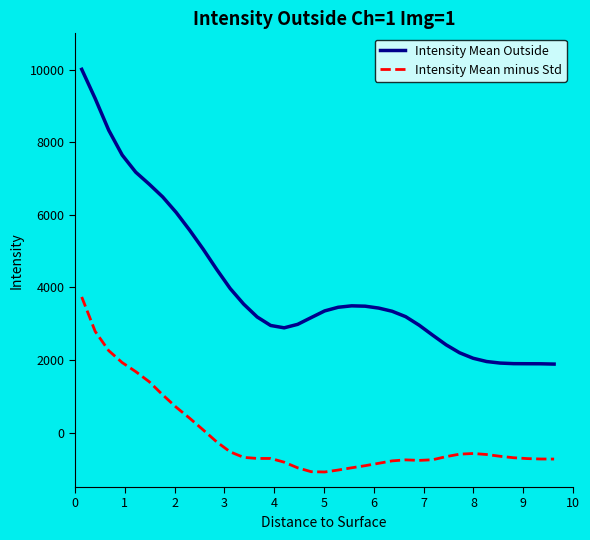

Which series has the largest range (max minus min)?

Intensity Mean Outside